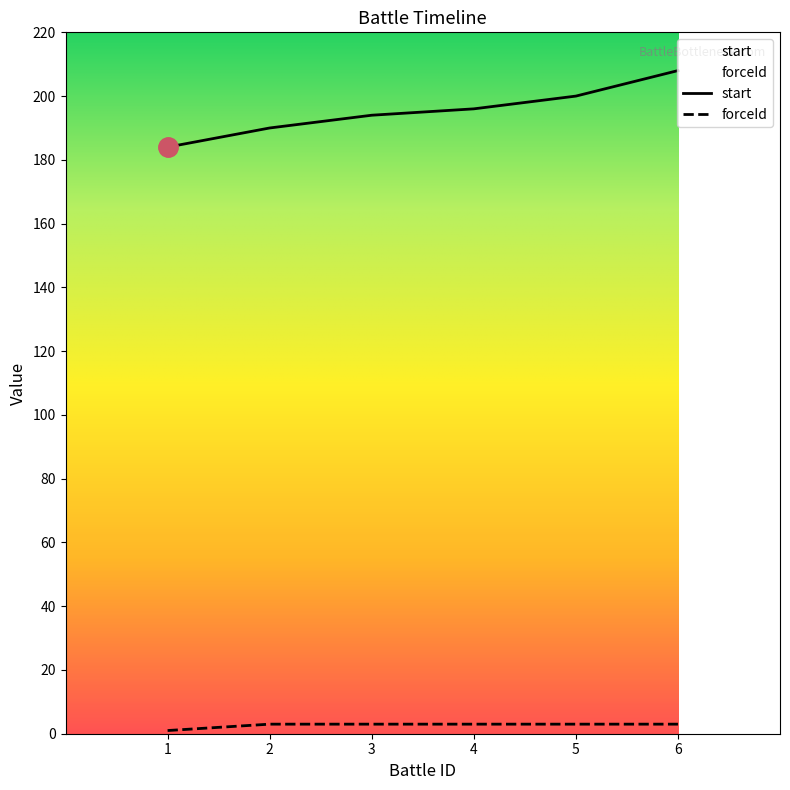

True or false: start and forceId cross at least once.

False